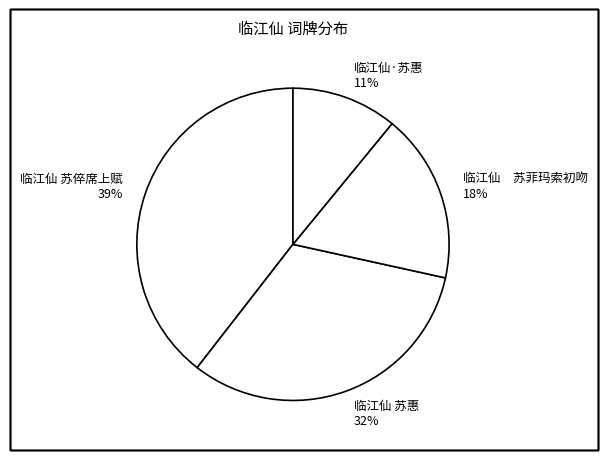

Rank the categories by value from highest to lowest.

临江仙 苏倅席上赋, 临江仙 苏惠, 临江仙 苏菲玛索初吻, 临江仙·苏惠